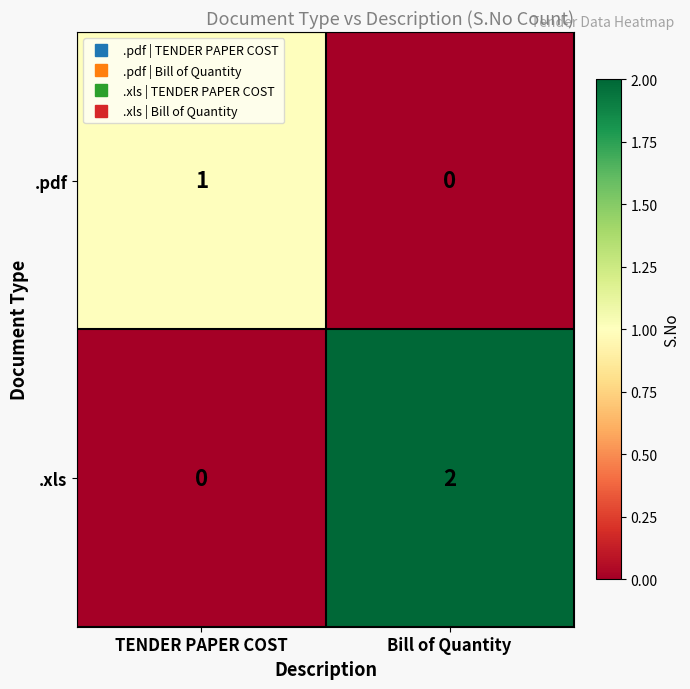

Which series has the largest total across all categories?

.xls